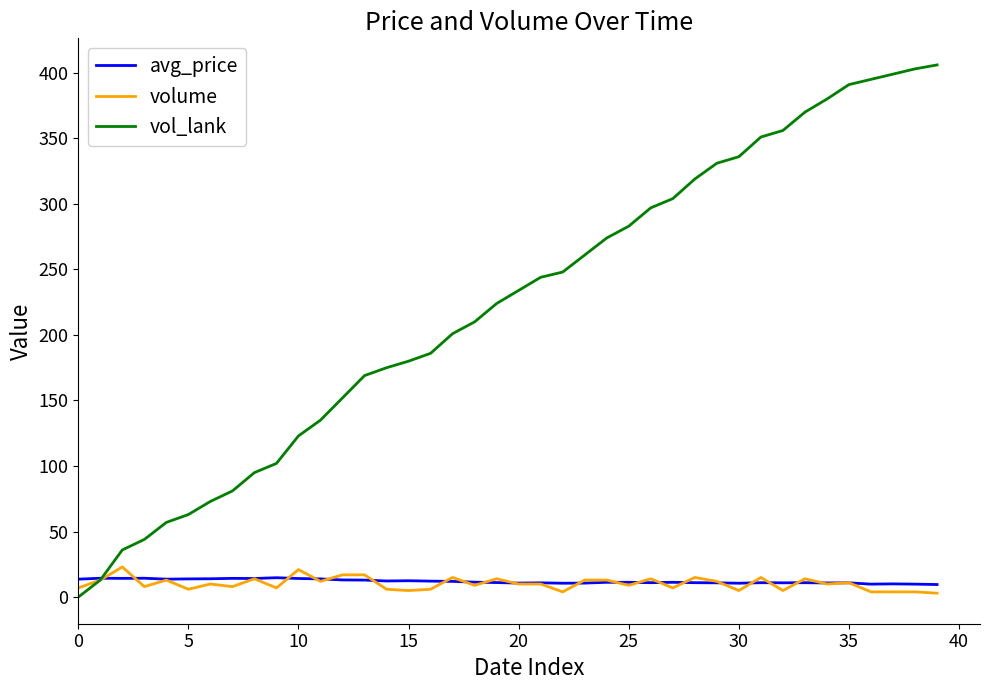

How many lines are shown in the chart?

3